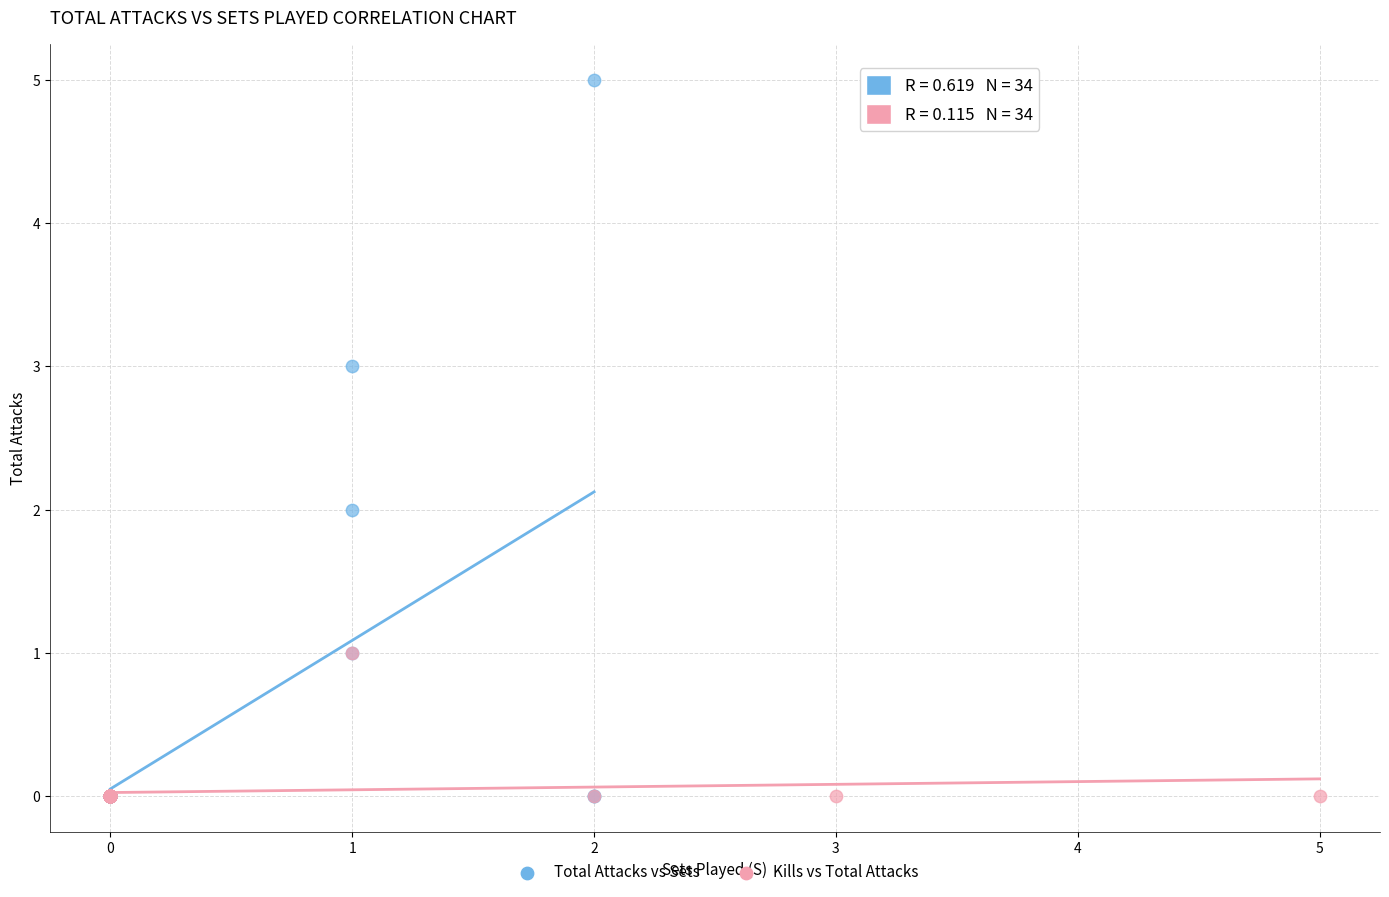

Which series has the widest spread of Y values?

Total Attacks vs Sets